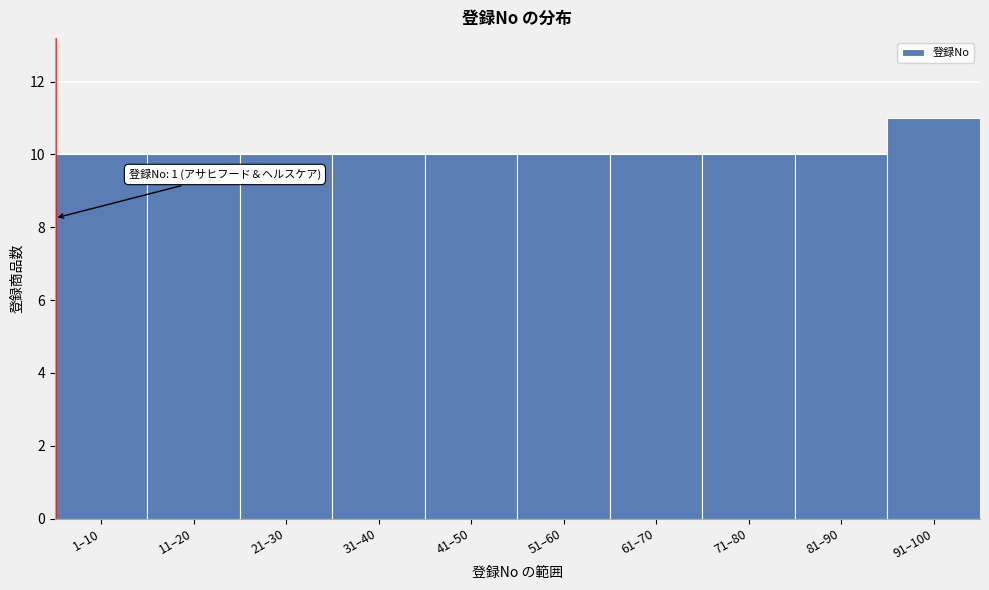

Reading left to right, list all the values displayed in this chart.

1–10=10	11–20=10	21–30=10	31–40=10	41–50=10	51–60=10	61–70=10	71–80=10	81–90=10	91–100=11